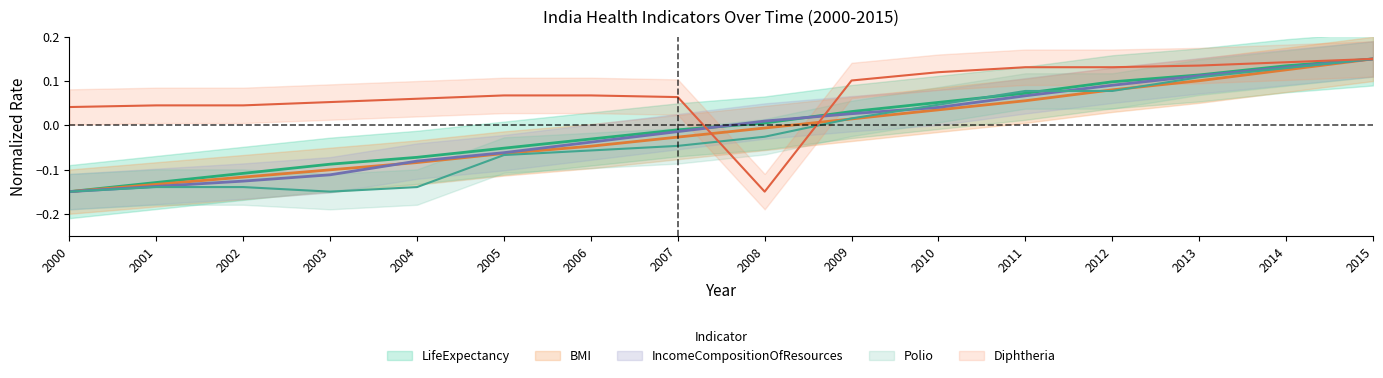

Which series has the largest range (max minus min)?

LifeExpectancy